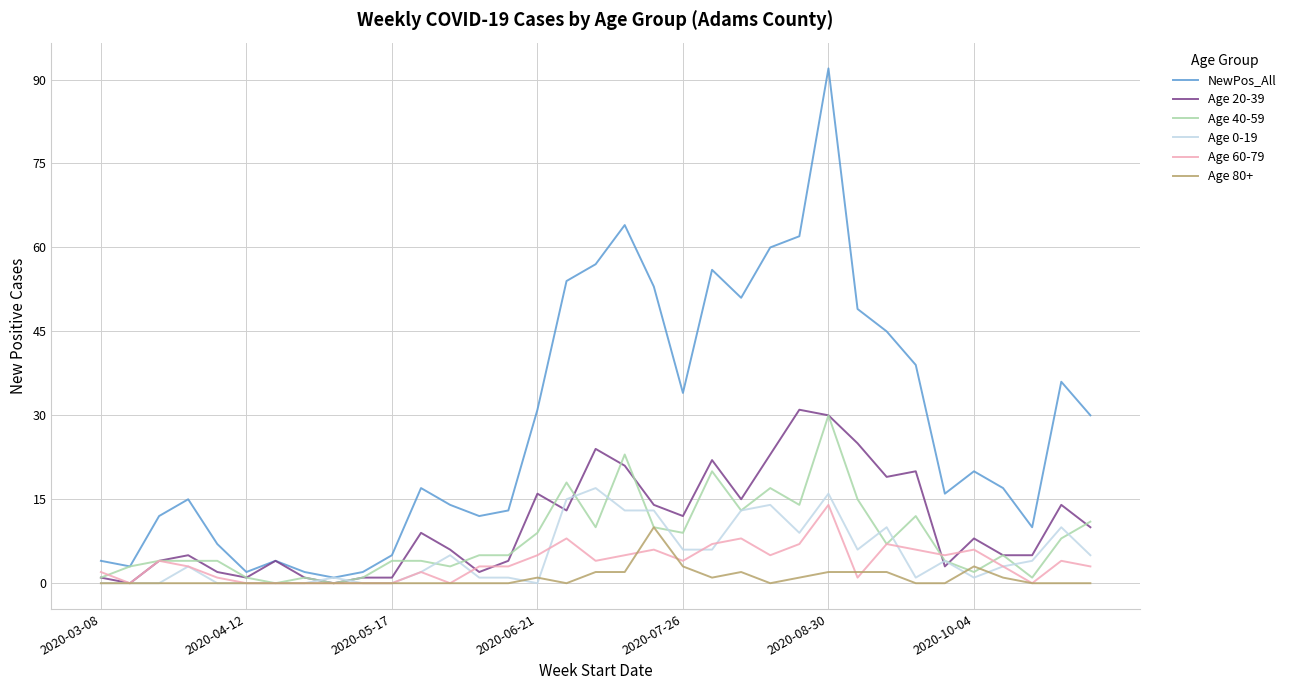

List the series in order of their peak value, highest first.

NewPos_All, Age 20-39, Age 40-59, Age 0-19, Age 60-79, Age 80+